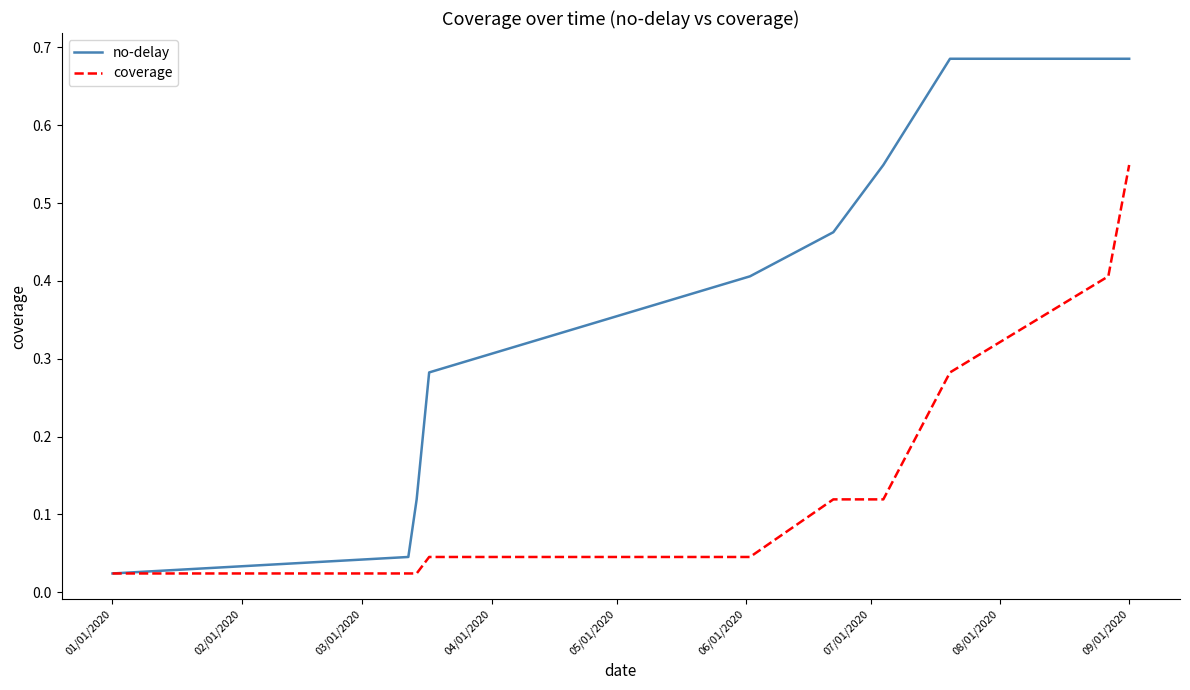

List the series in order of their peak value, highest first.

no-delay, coverage